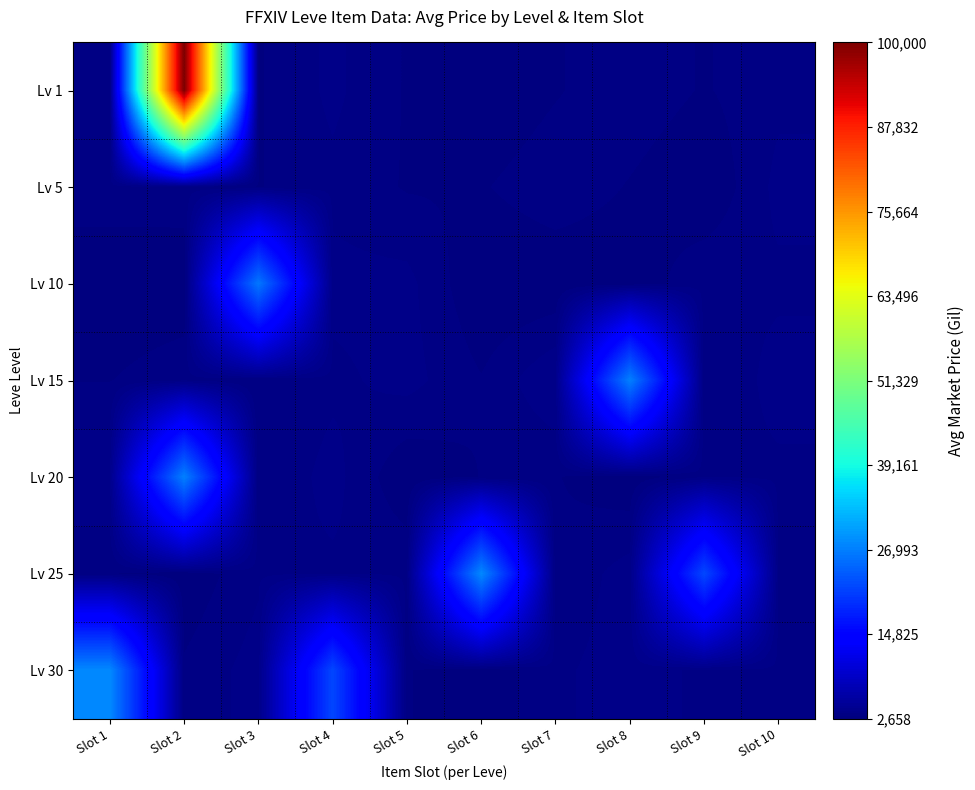

Which series has the widest spread of values?

Lv 1